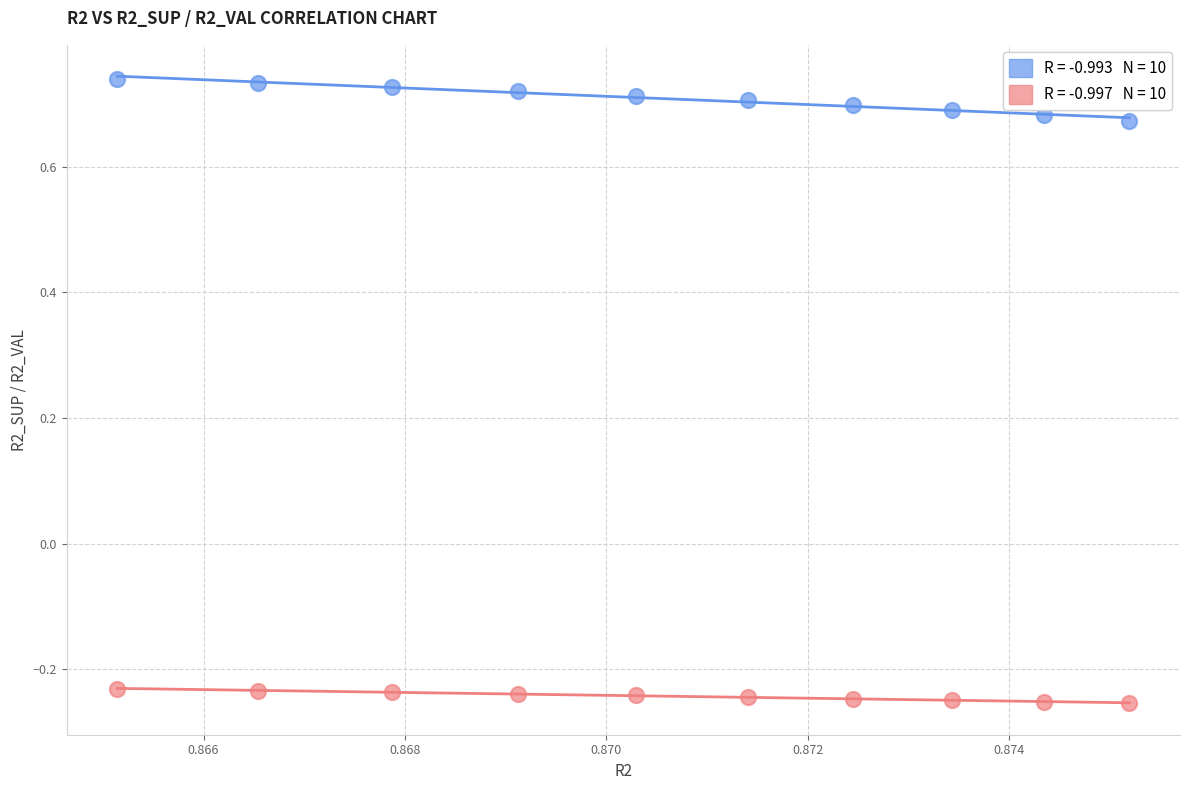

Across all data points, what is the range of Y values (max minus min)?

1.0